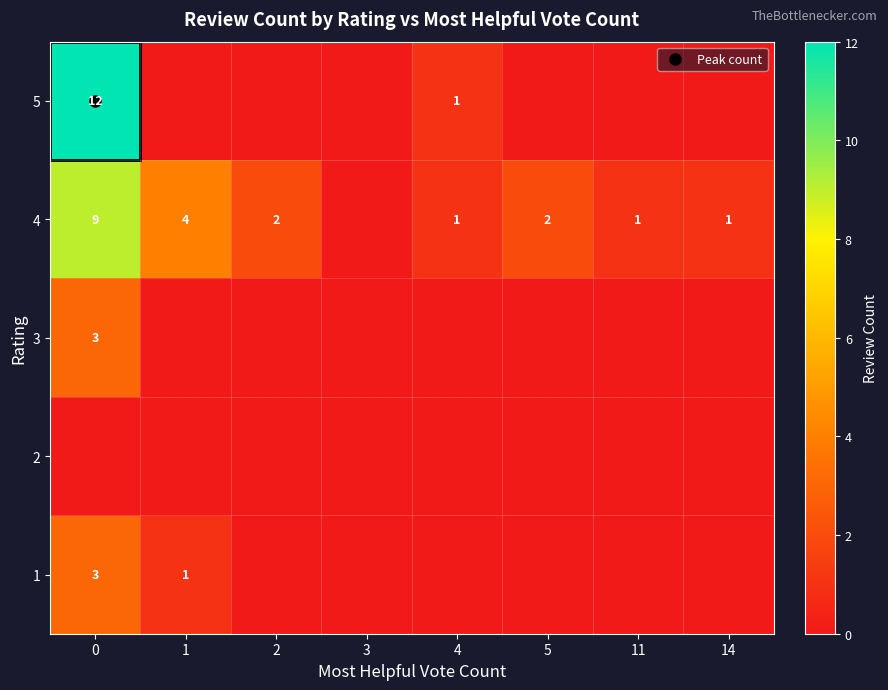

What is the spread (max minus min) of values at 0?

12